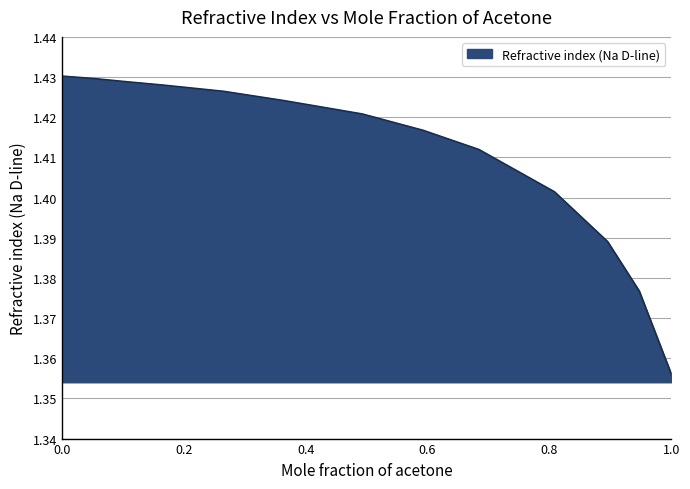

The value at 1.0 is 2.3. True or false?

False